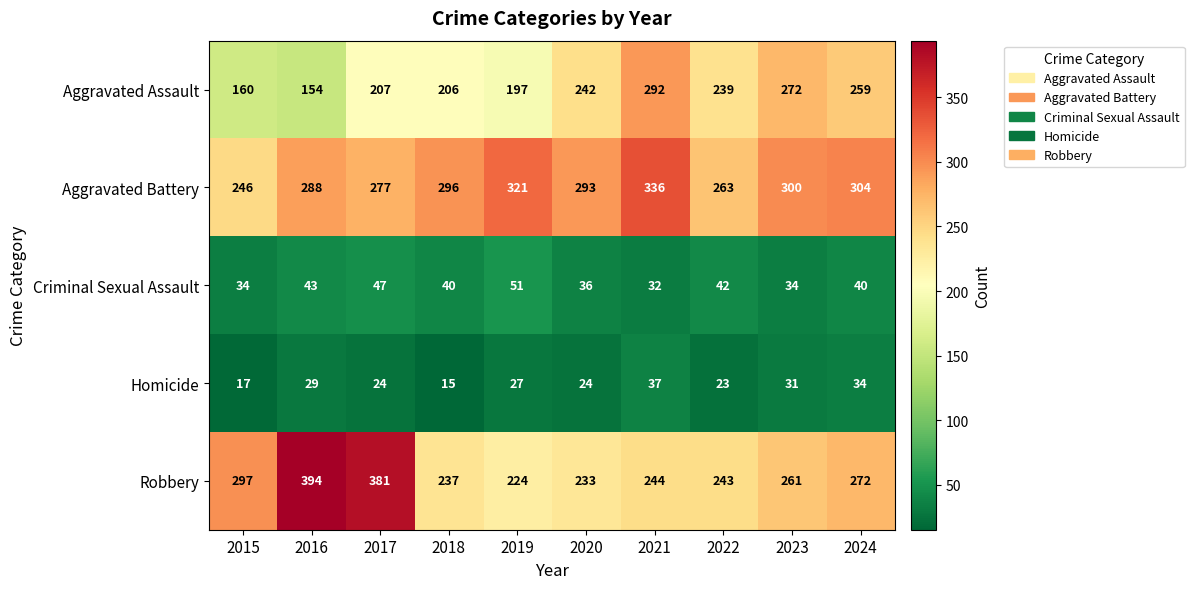

At how many categories does at least one series exceed 168?

10